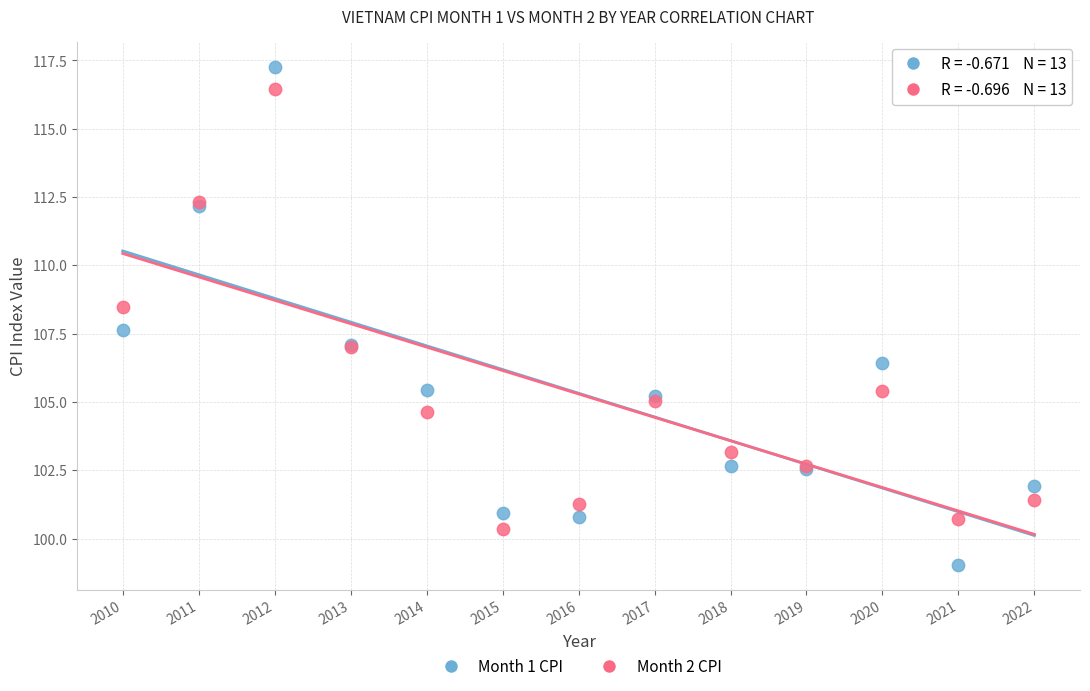

Which series contains the lowest Y value?

Month 1 CPI